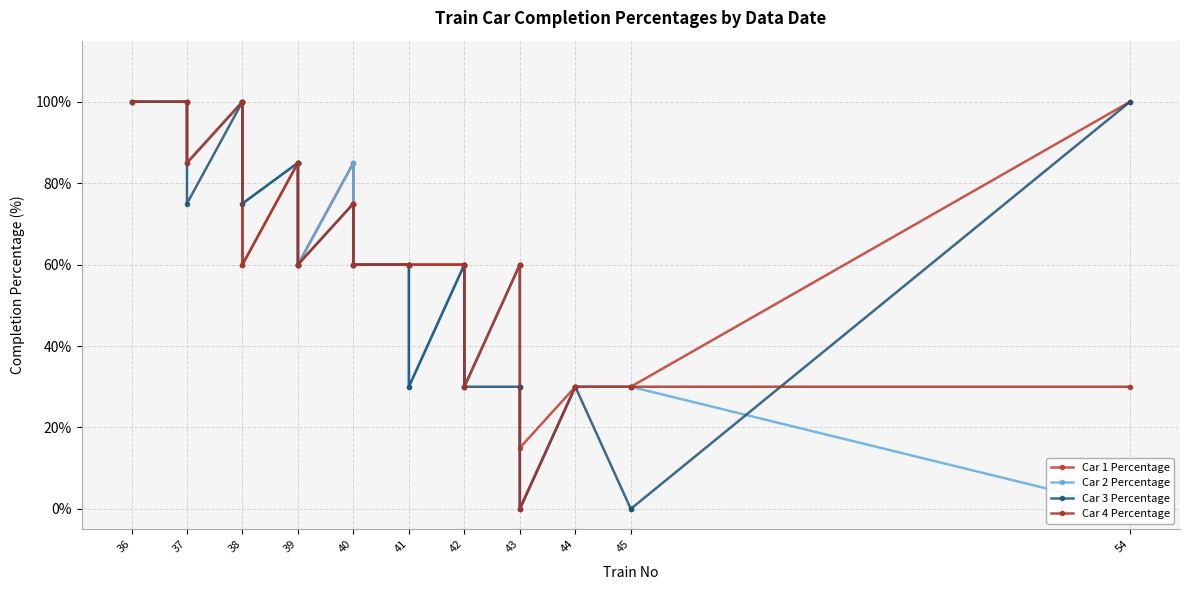

What are all the series names shown in the legend?

Car 1 Percentage, Car 2 Percentage, Car 3 Percentage, Car 4 Percentage